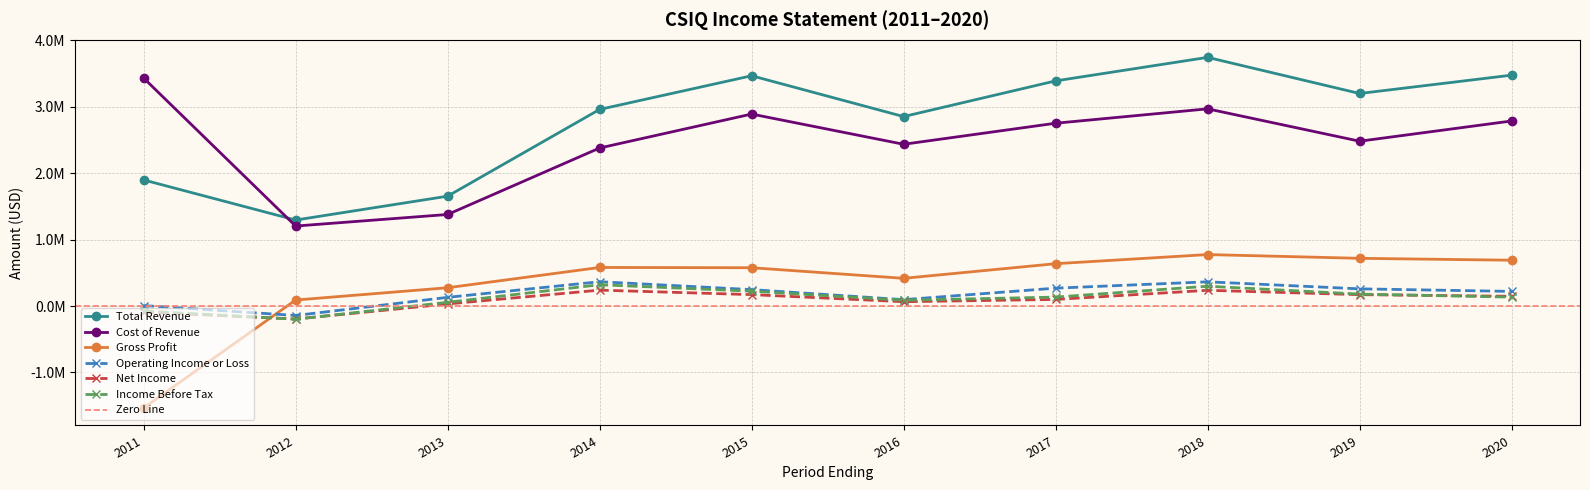

Which label corresponds to the smallest value in the chart?

2011